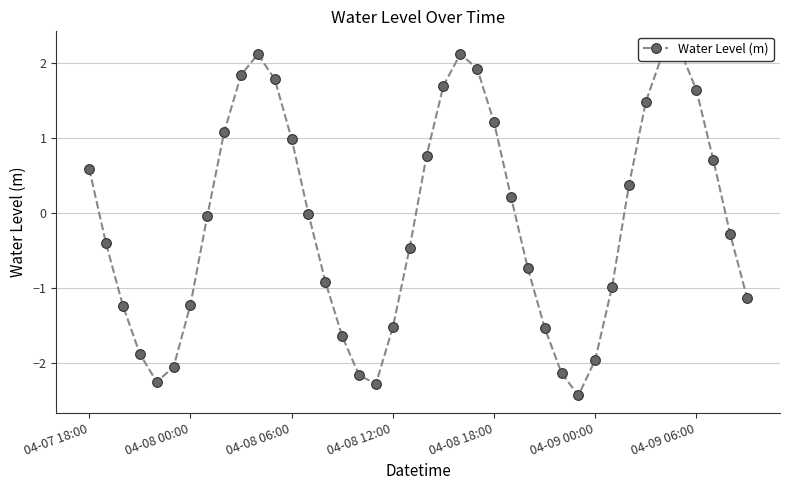

What is the value of the 4th point from the left?

-1.9